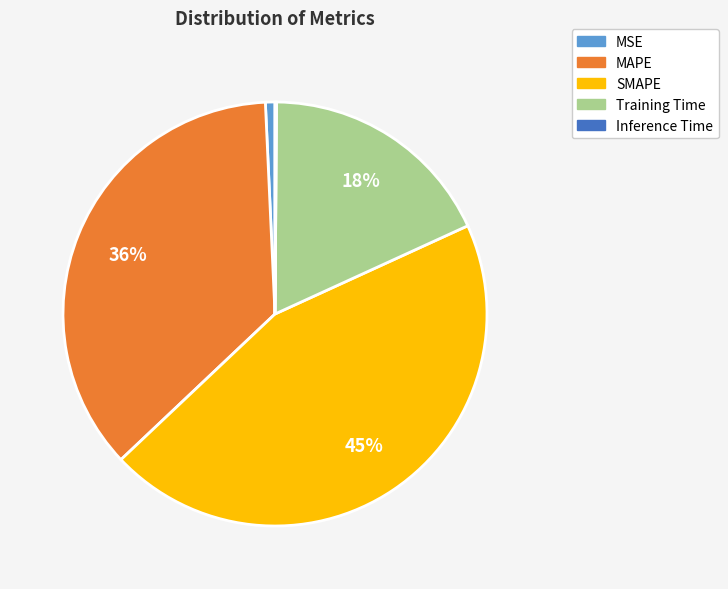

To the nearest percent, what is the average slice percentage?

20%